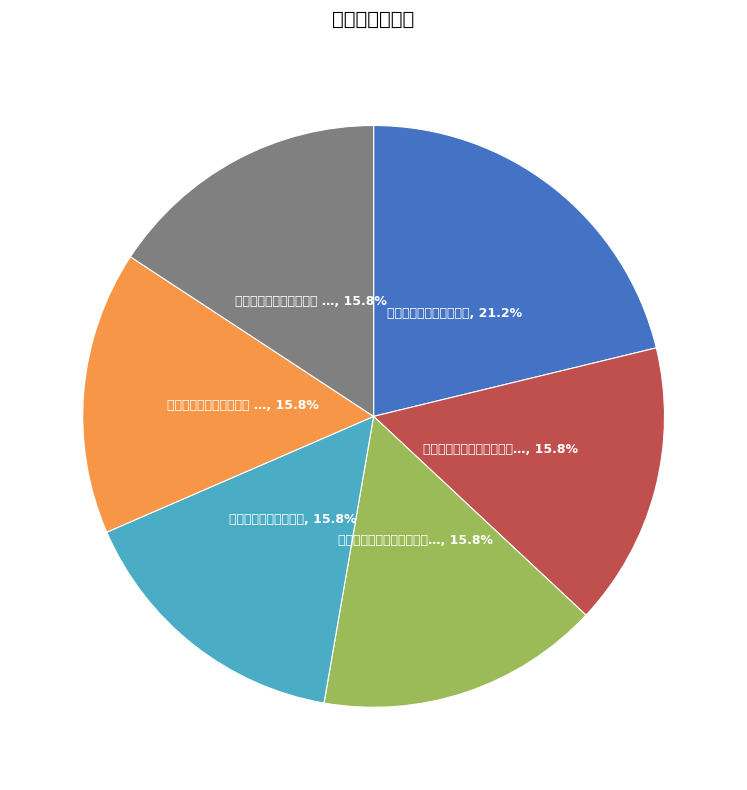

Is there any slice that represents more than half of the pie?

No